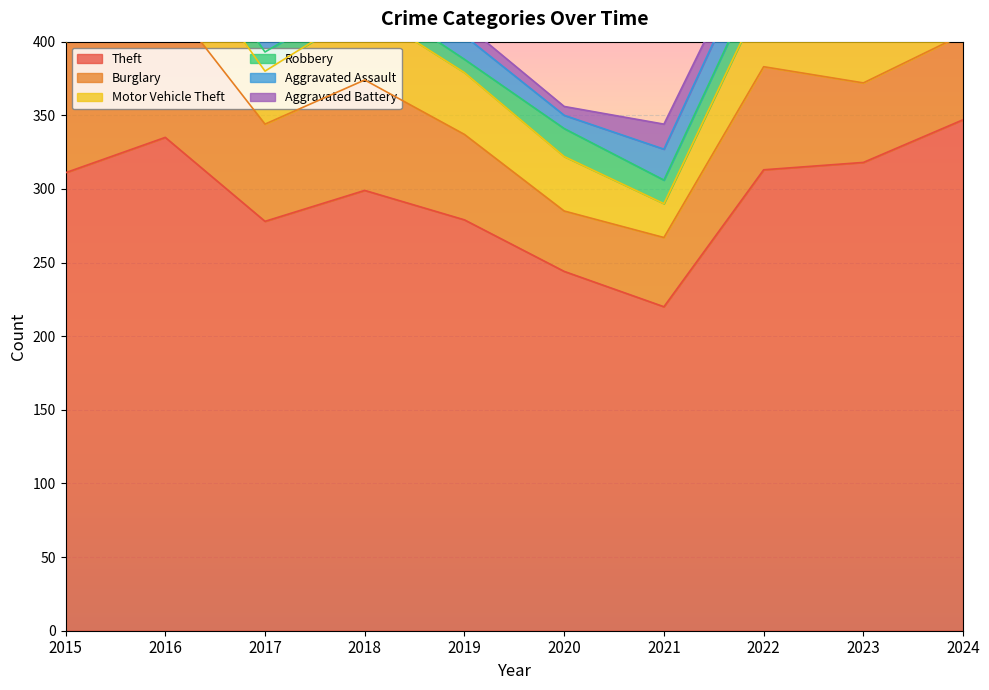

Which category has the highest value in the Theft series?

2024